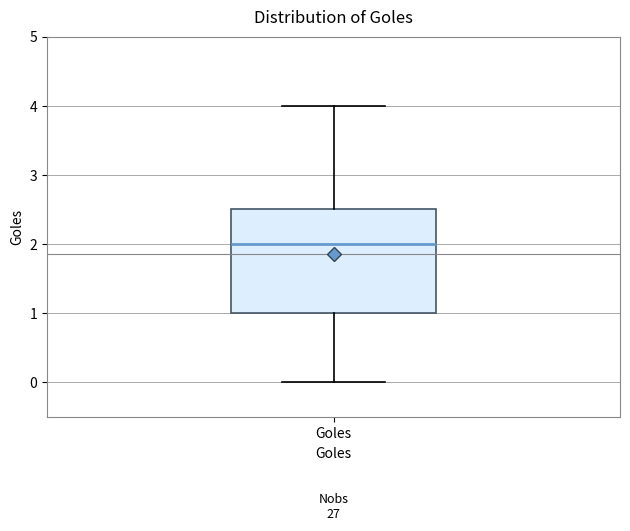

Read this box plot against the y-axis: the position of the median line, the range covered by the box, and the ends of both whiskers. The values are not printed on the chart, so give them approximately, as read against the axis.

median 2.0, box 1.0 to 2.5, whiskers 0.0 to 4.0